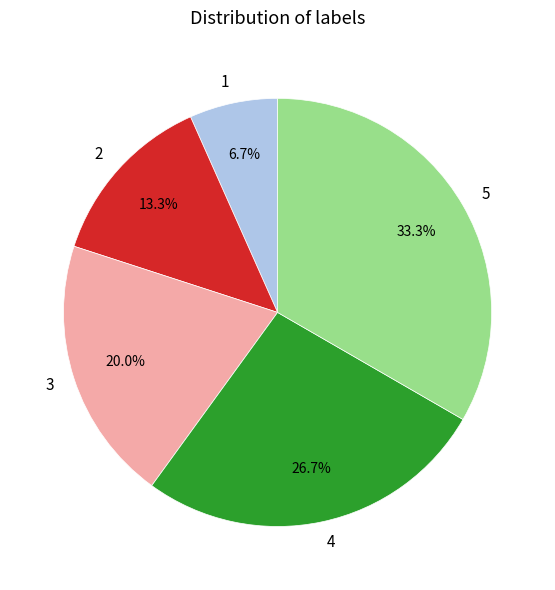

What is the ratio of the value at 4 to the value at 1?

4.0